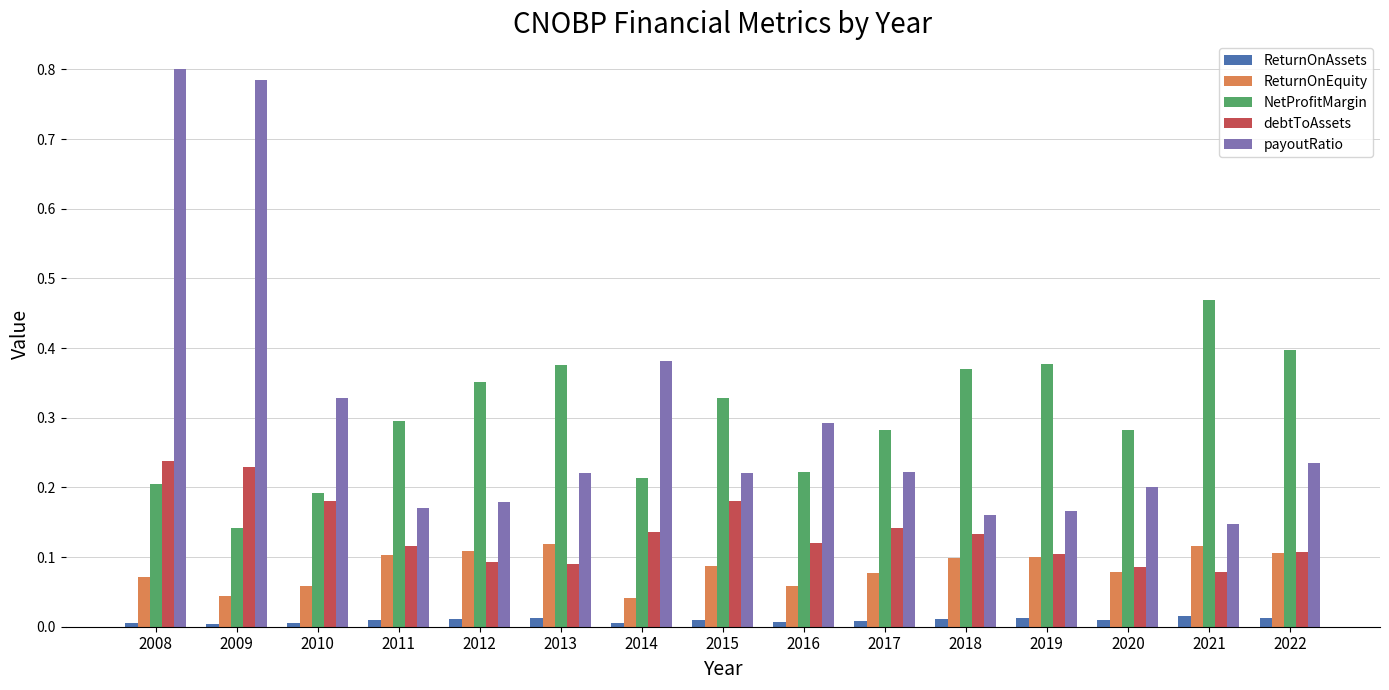

True or false: NetProfitMargin has a value of 0.2 at 2012.

False